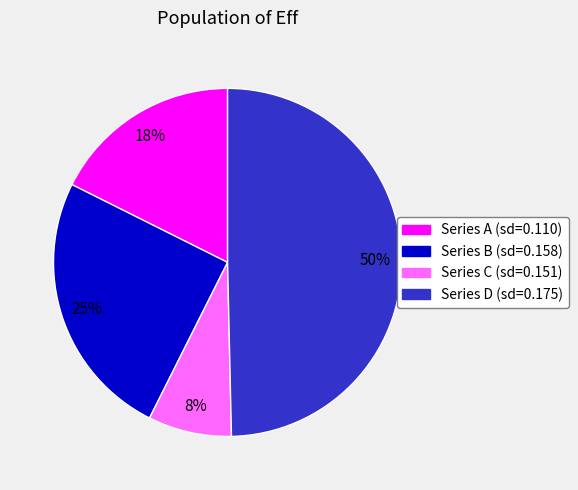

How many segments does this pie chart have?

4